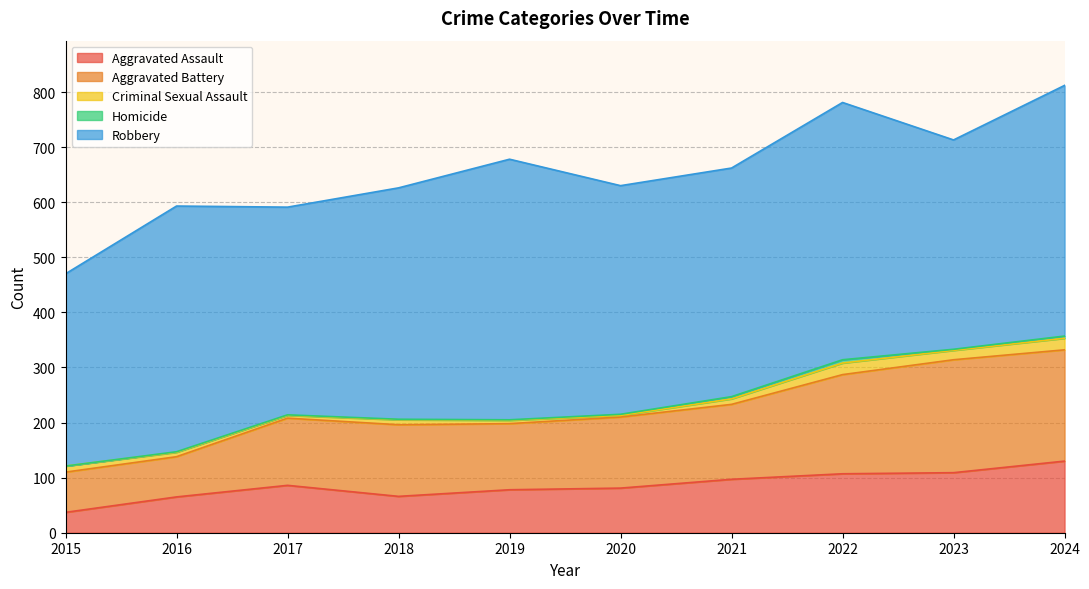

How many values in the Robbery series exceed 420?

4